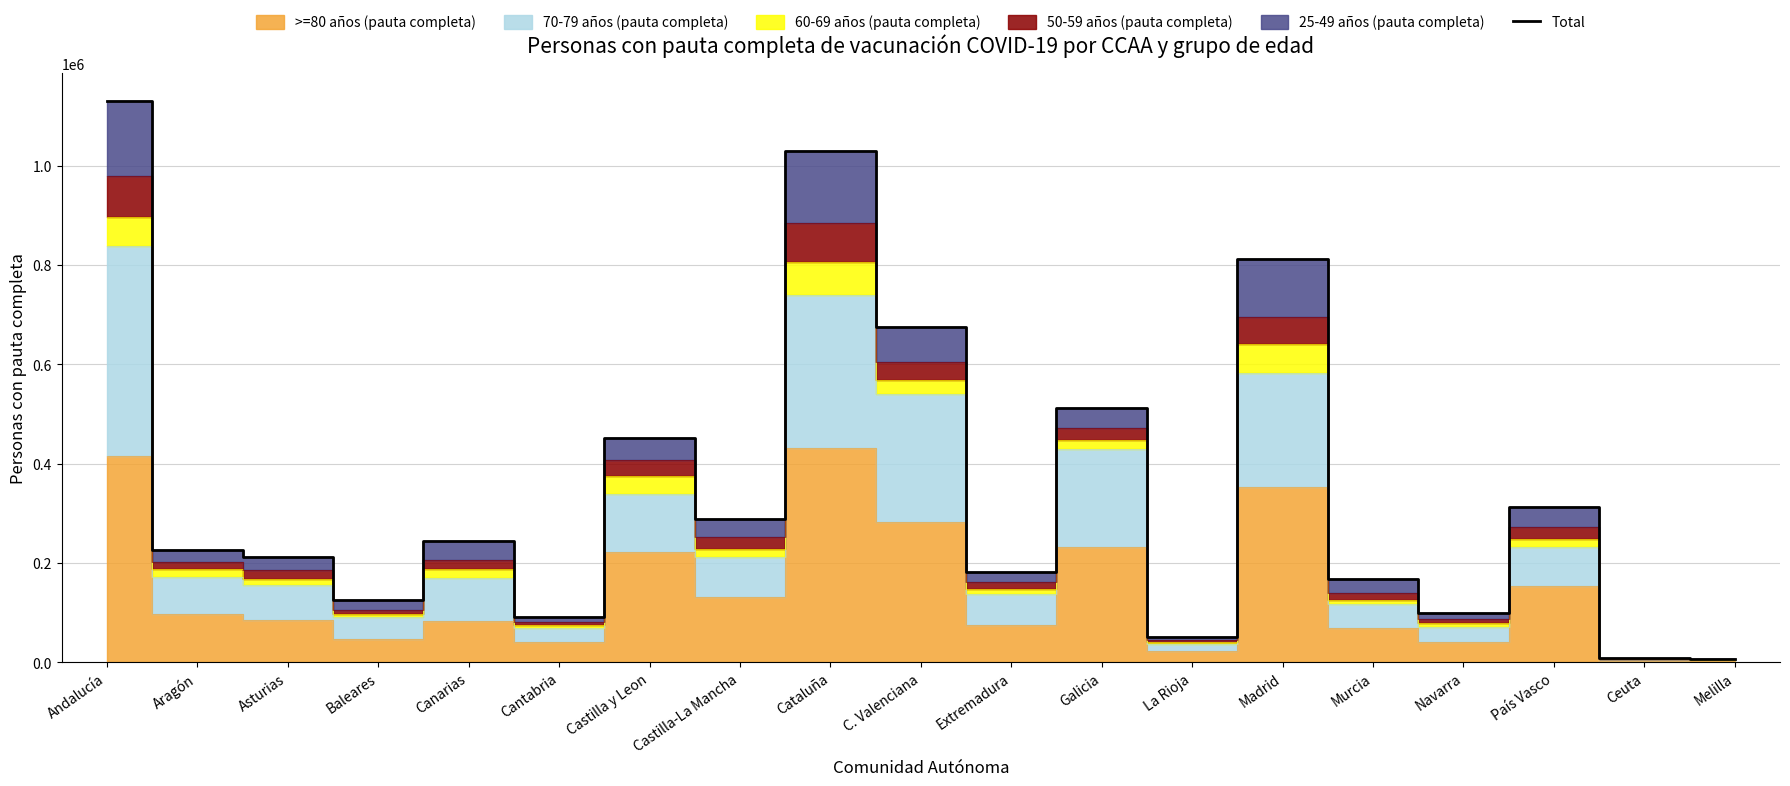

Read the value at Castilla y Leon.

452426